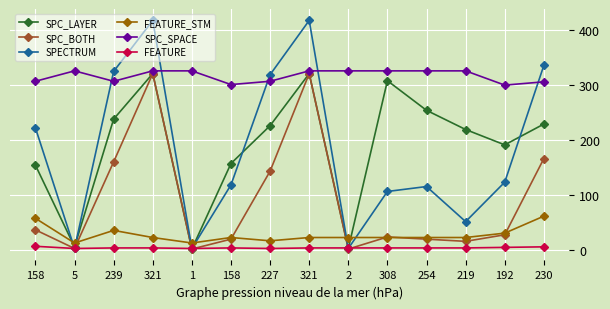

How many data points in FEATURE_STM are less than 22?

3